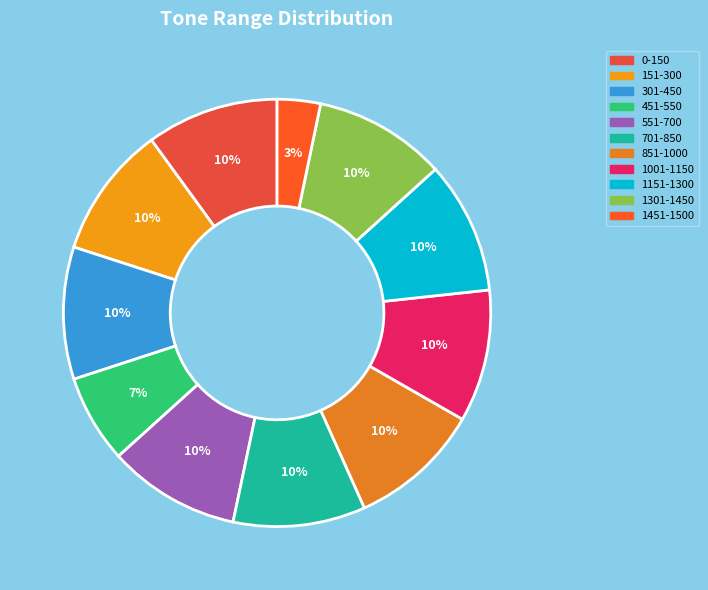

Is there a majority slice in this chart?

No